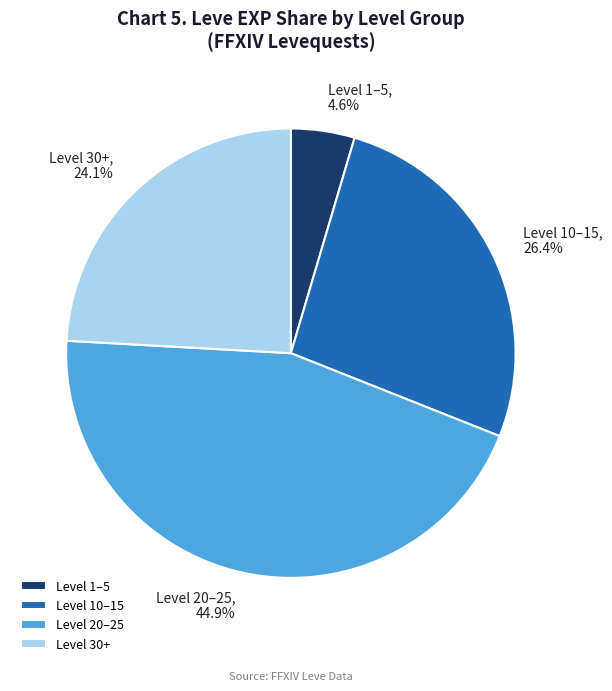

Which slice is the smallest?

Level 1–5